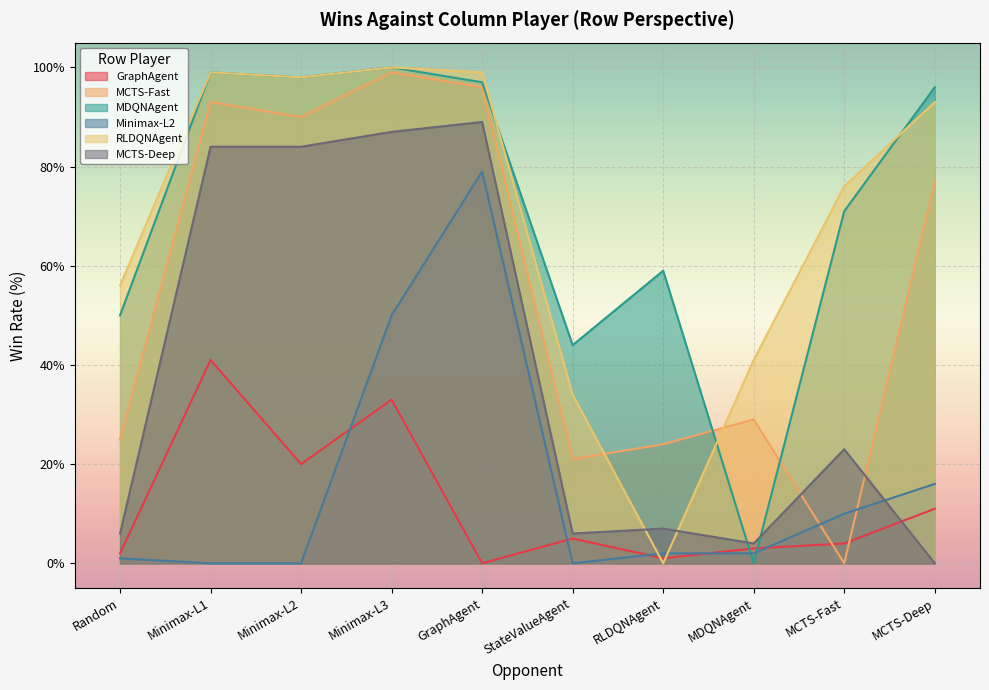

At which label does MDQNAgent reach its peak?

Minimax-L3